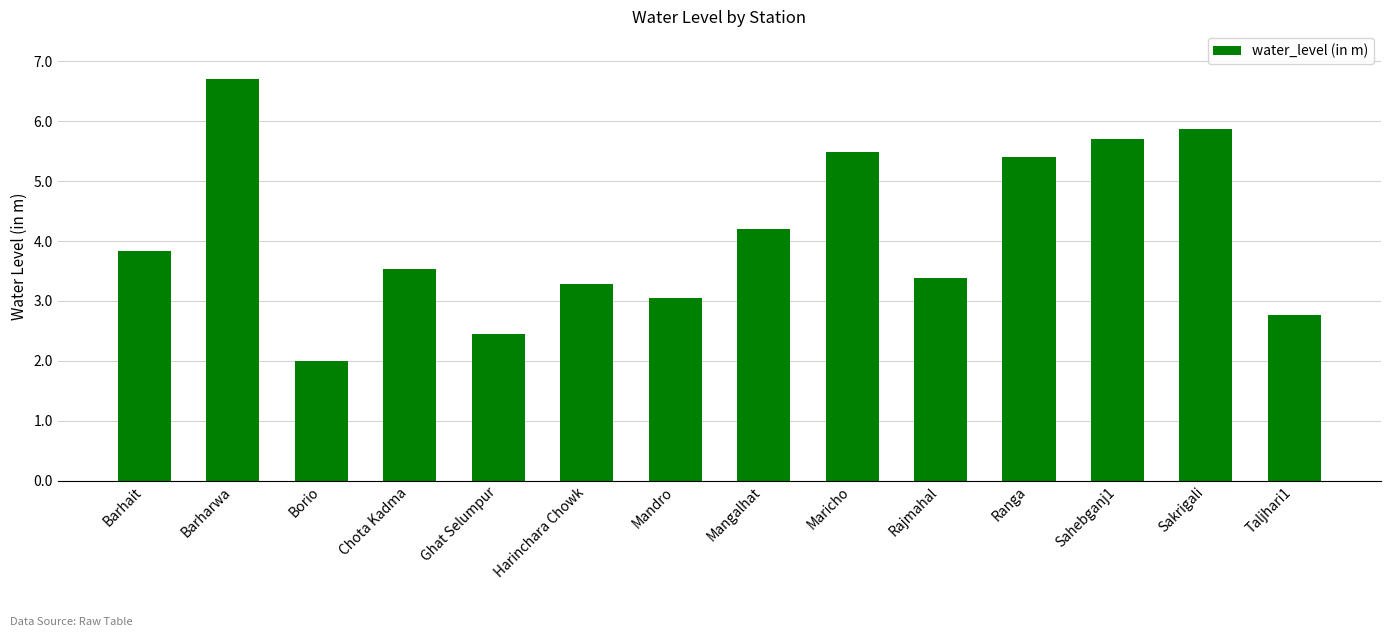

What is the difference between the maximum and second lowest values?

4.3